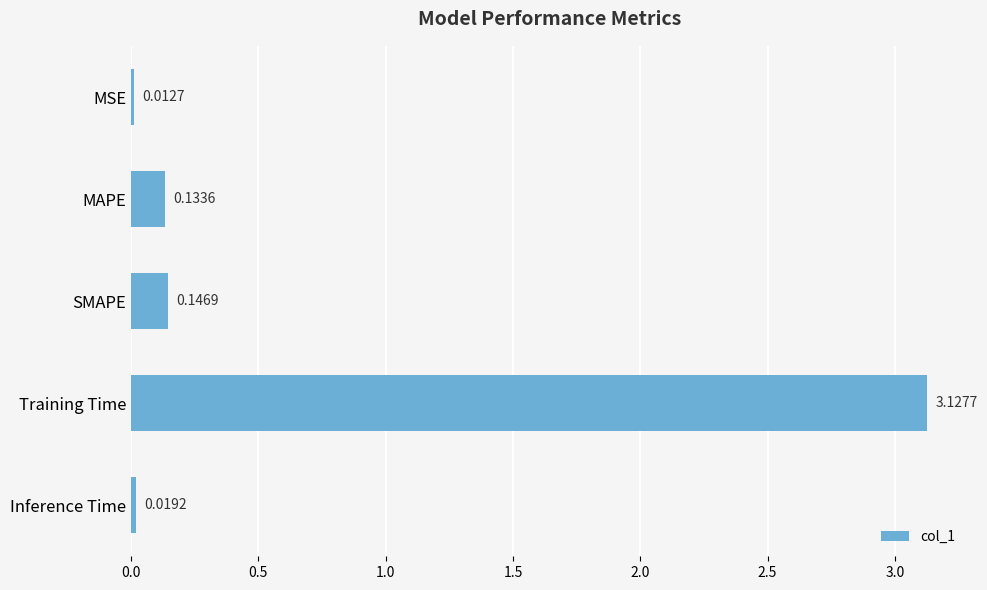

Which label corresponds to the largest value in the chart?

Training Time